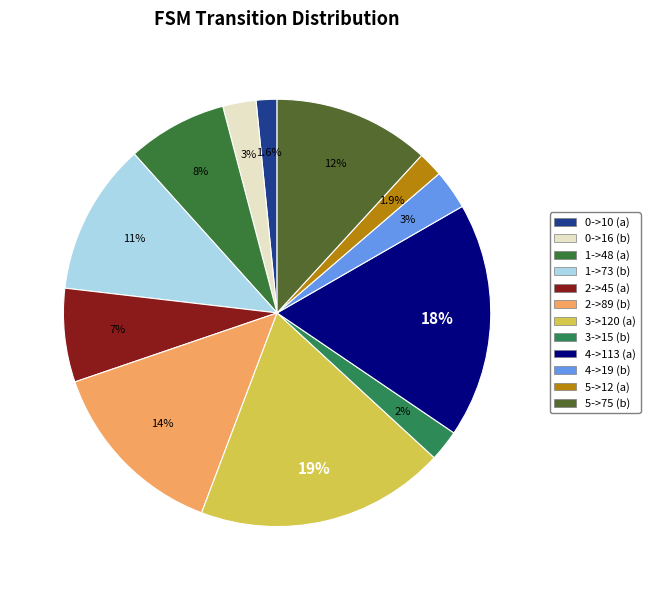

To the nearest percent, what is the combined percentage of 0->10 (a) and 4->113 (a)?

19%